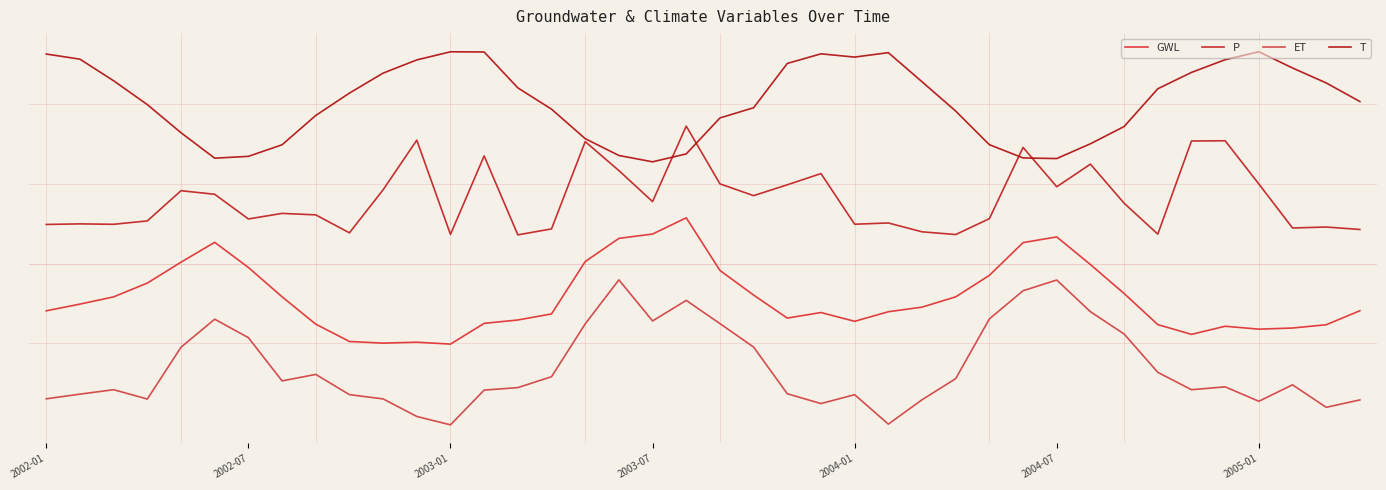

Is this an area chart (filled region under the line)?

No